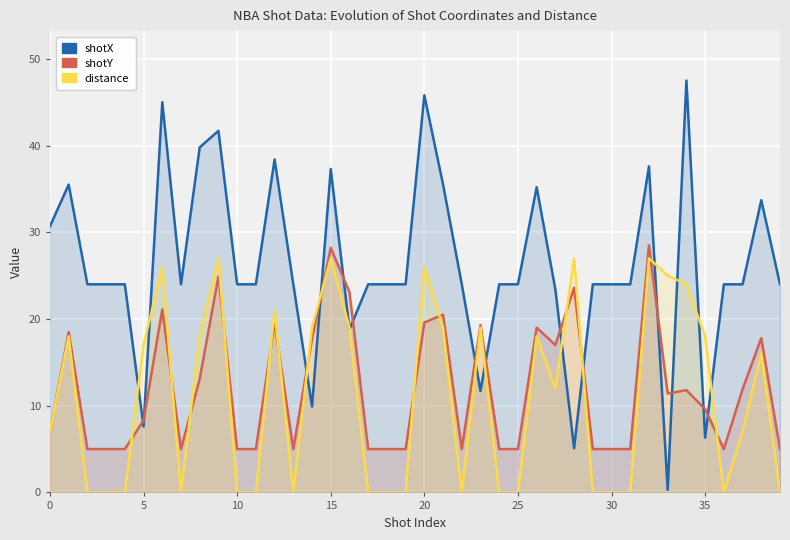

What is the difference between the highest and lowest values at 20?

26.2